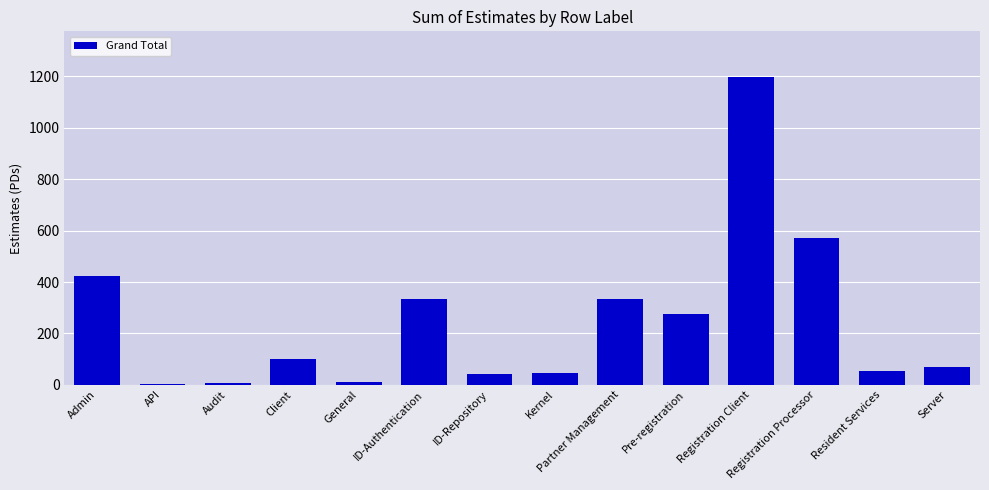

Where is the data nearest to the value 600?

Registration Processor